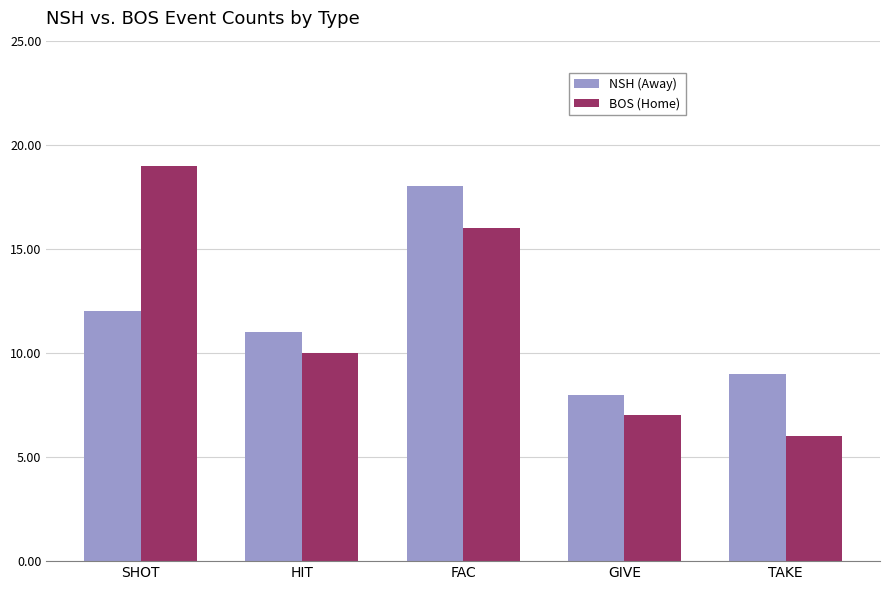

How many bars are there in each group?

2